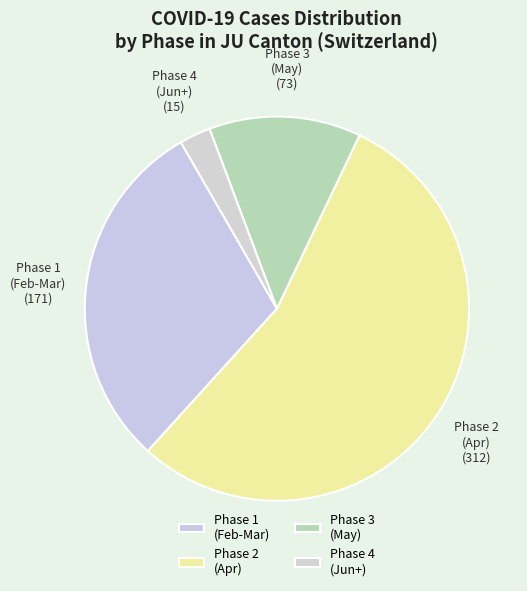

Is the sum of Phase 2 (Apr) and Phase 1 (Feb-Mar) greater than half?

Yes